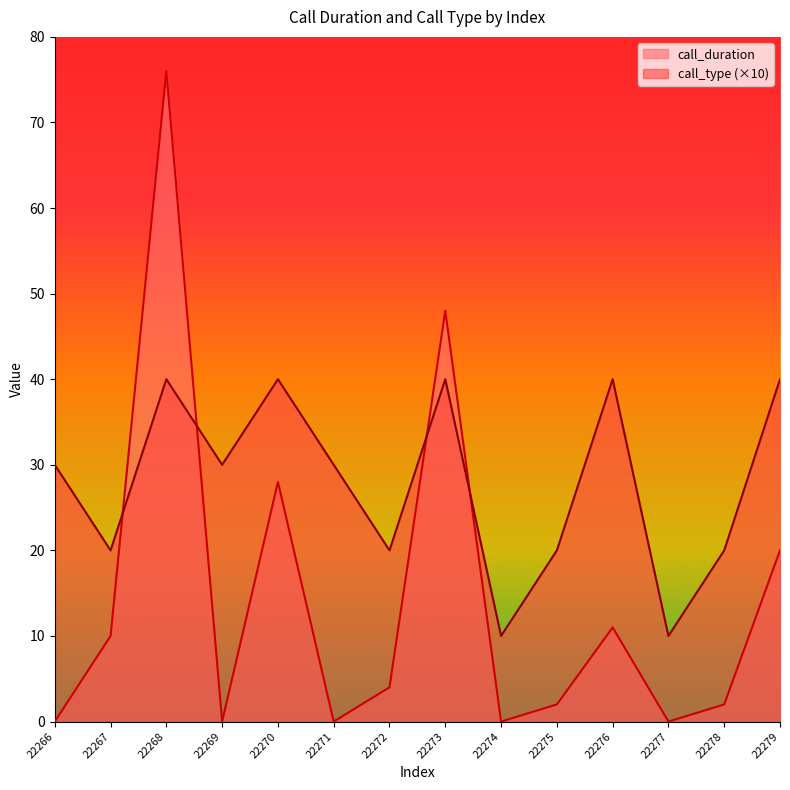

What is the spread (max minus min) of values at 22279?

20